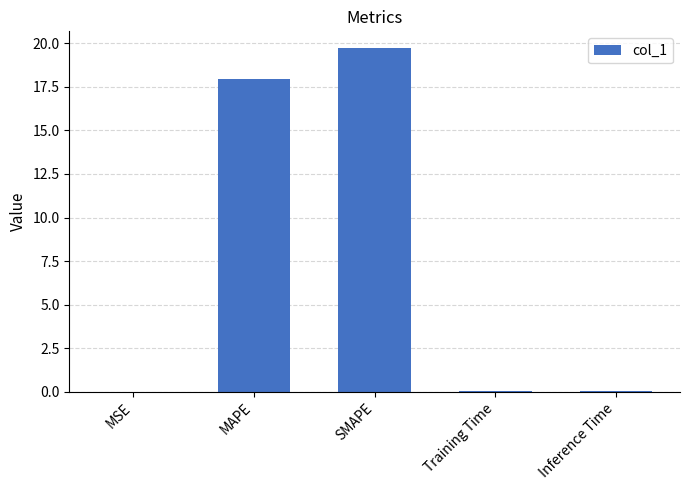

Which has a higher value, MAPE or Training Time?

MAPE